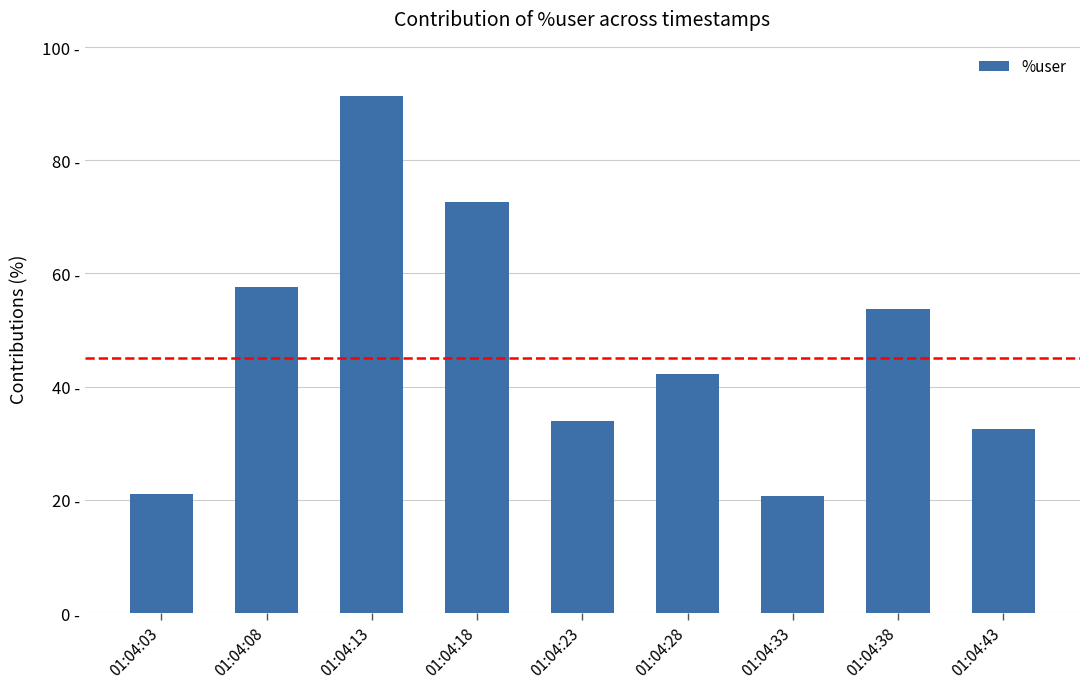

At which category does the chart reach its minimum across all series?

01:04:33